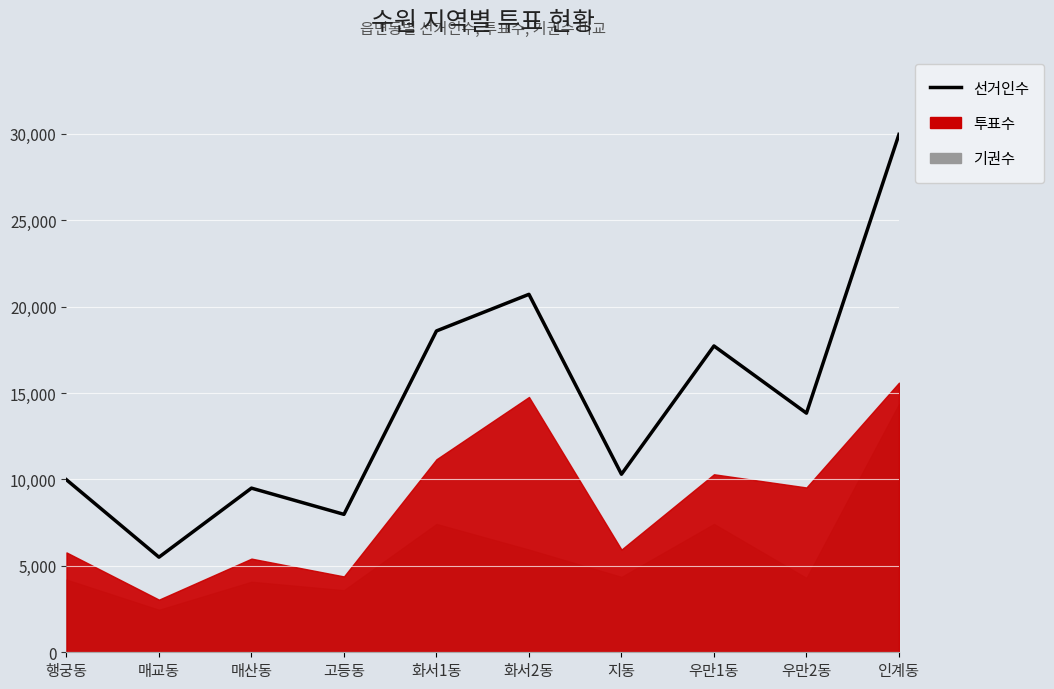

At which category does the data reach its first local valley?

매교동